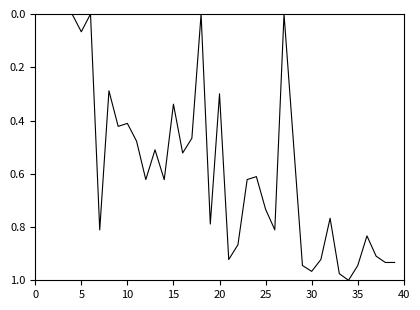

What is the sum of all values?

21.8